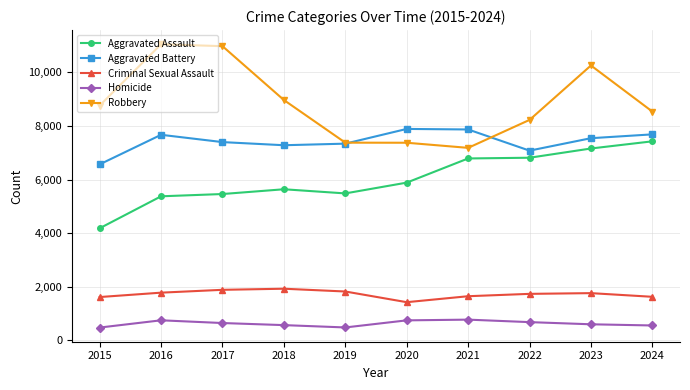

Rank the series at 2017 from lowest to highest value.

Homicide, Criminal Sexual Assault, Aggravated Assault, Aggravated Battery, Robbery